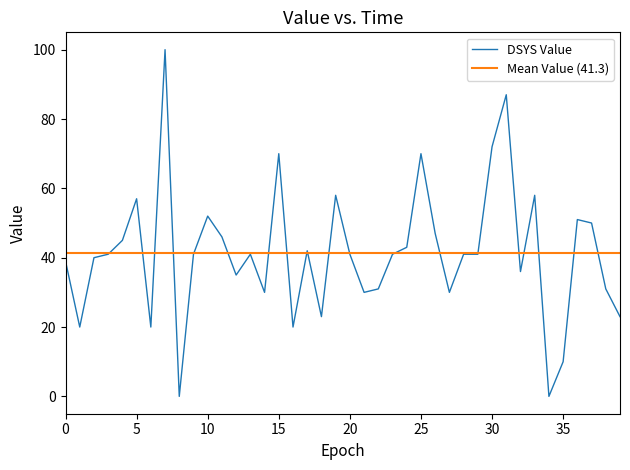

How many data points are above 41?

16